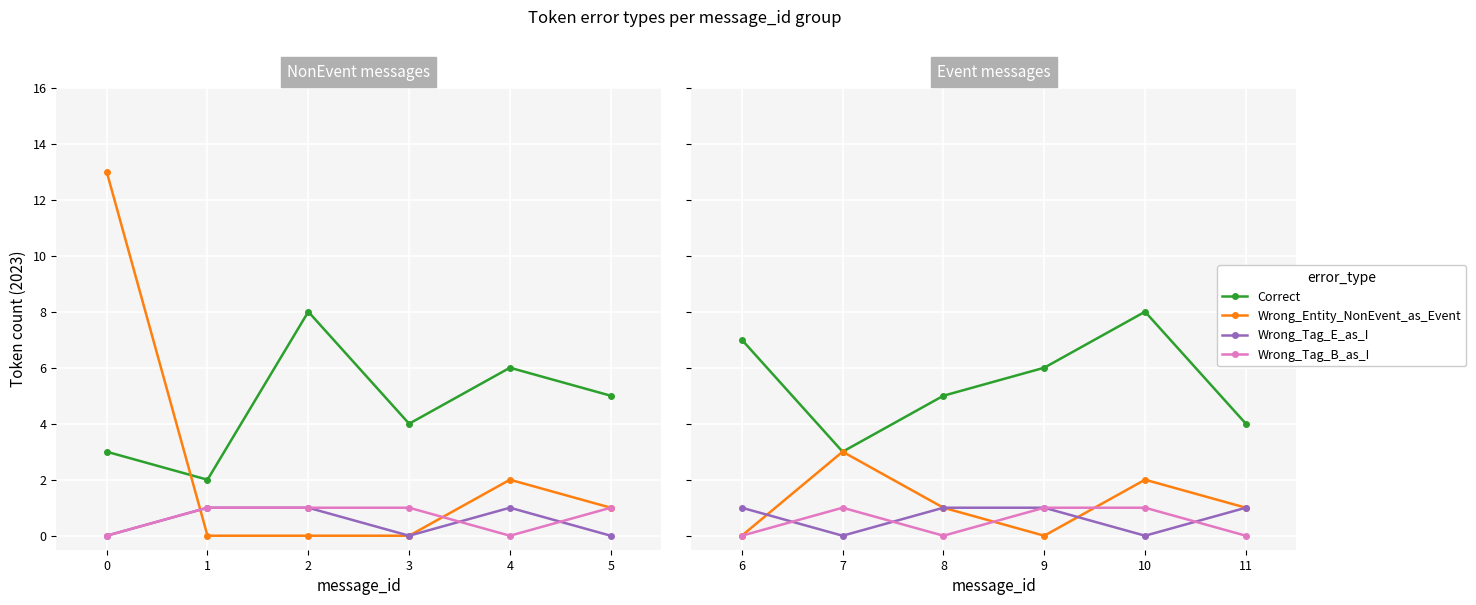

True or false: Wrong_Tag_B_as_I and Wrong_Tag_E_as_I intersect in this chart.

True